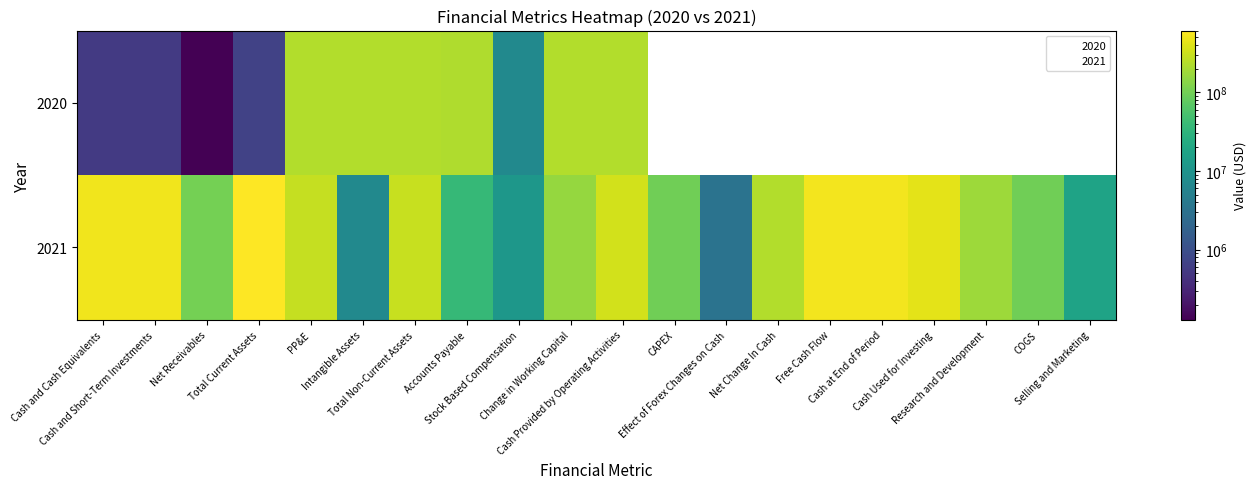

How many series are shown in this chart?

2